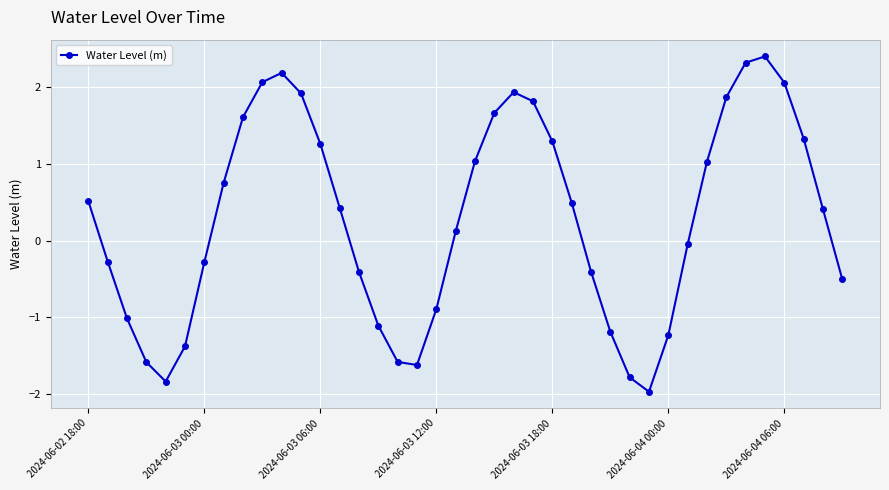

How many data points are less than 0?

18